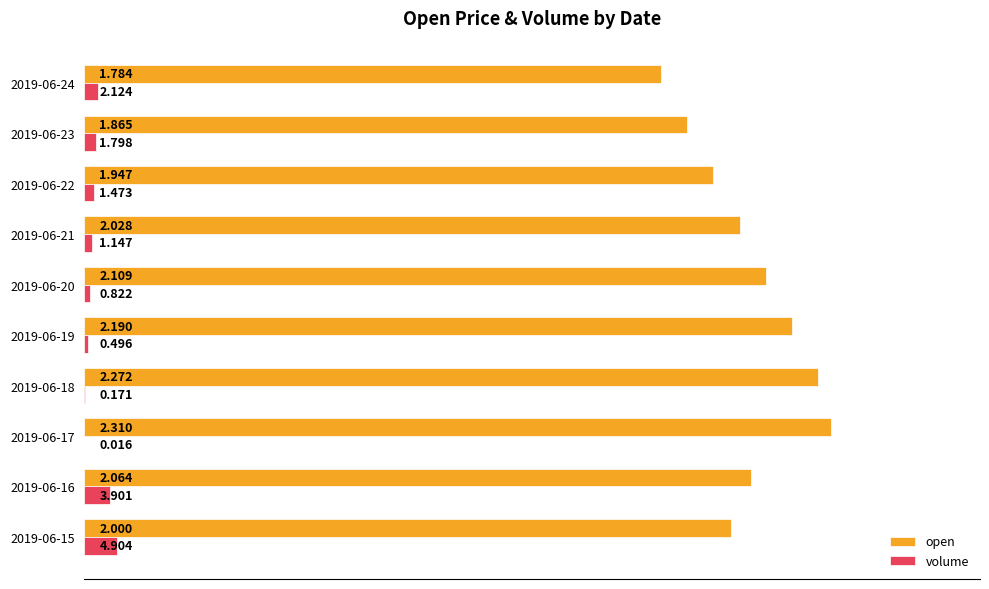

What are all the series names shown in the legend?

open, volume